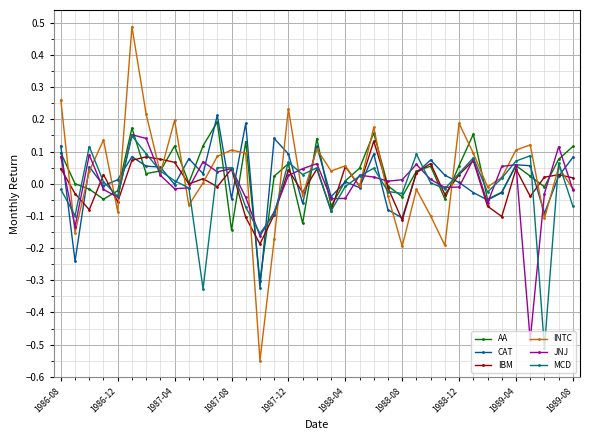

Which series has the widest spread of values?

INTC